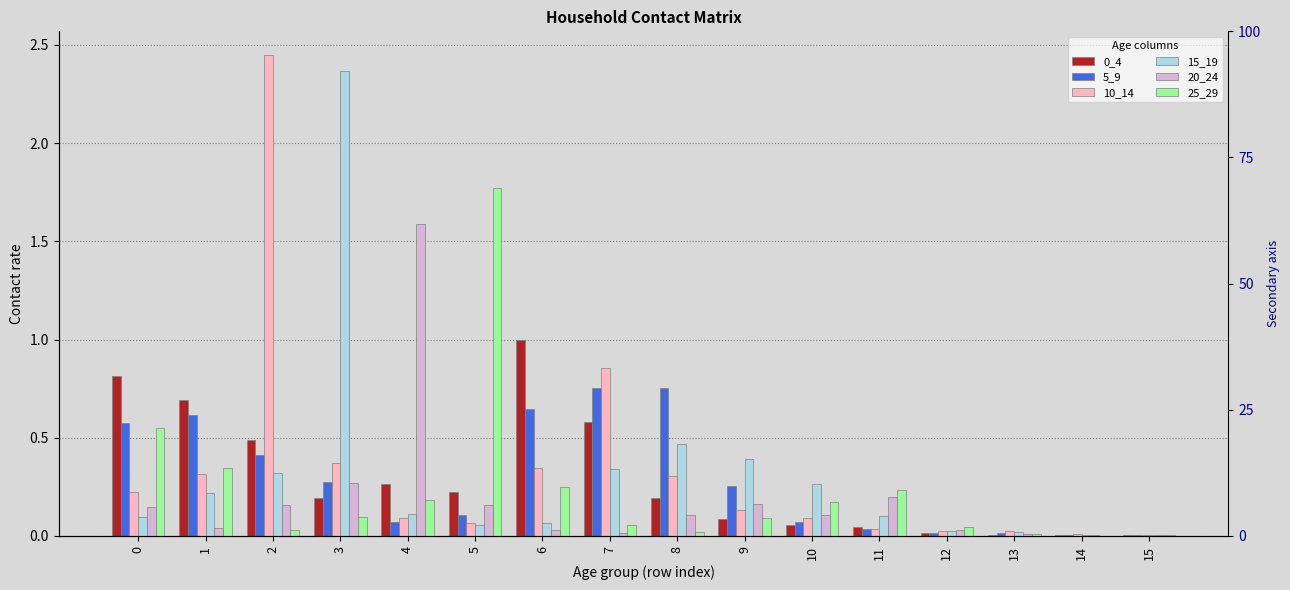

List the series in order of their peak value, highest first.

10_14, 15_19, 25_29, 20_24, 0_4, 5_9